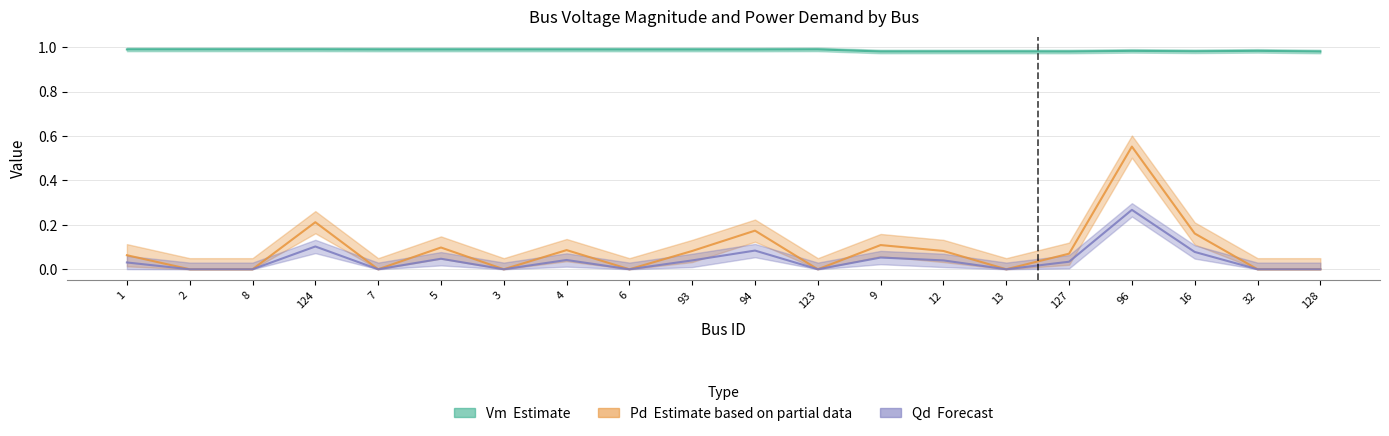

What is the label of the 16th point from the left?

127